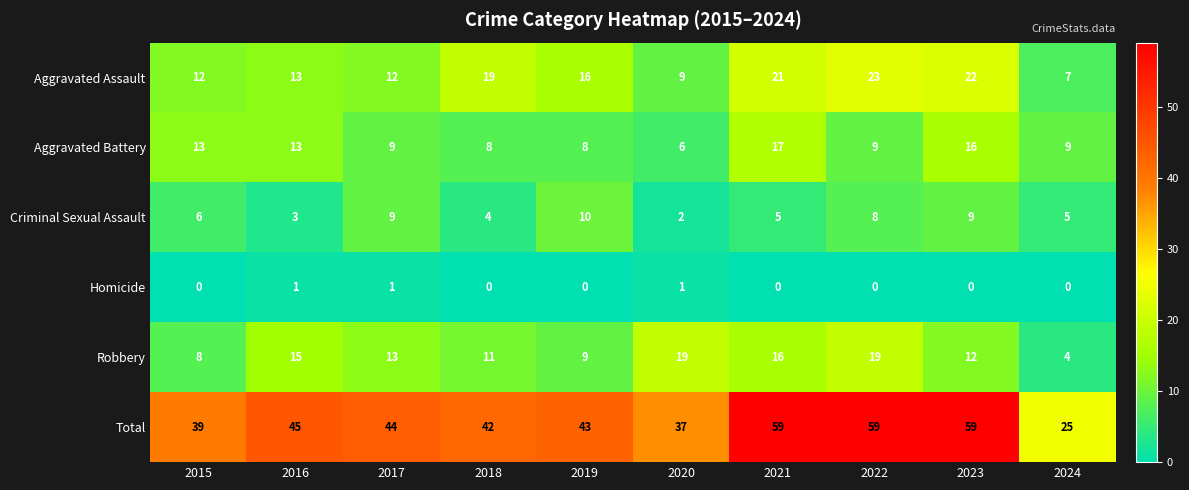

Which series changed the most between 2015 and 2020?

Robbery